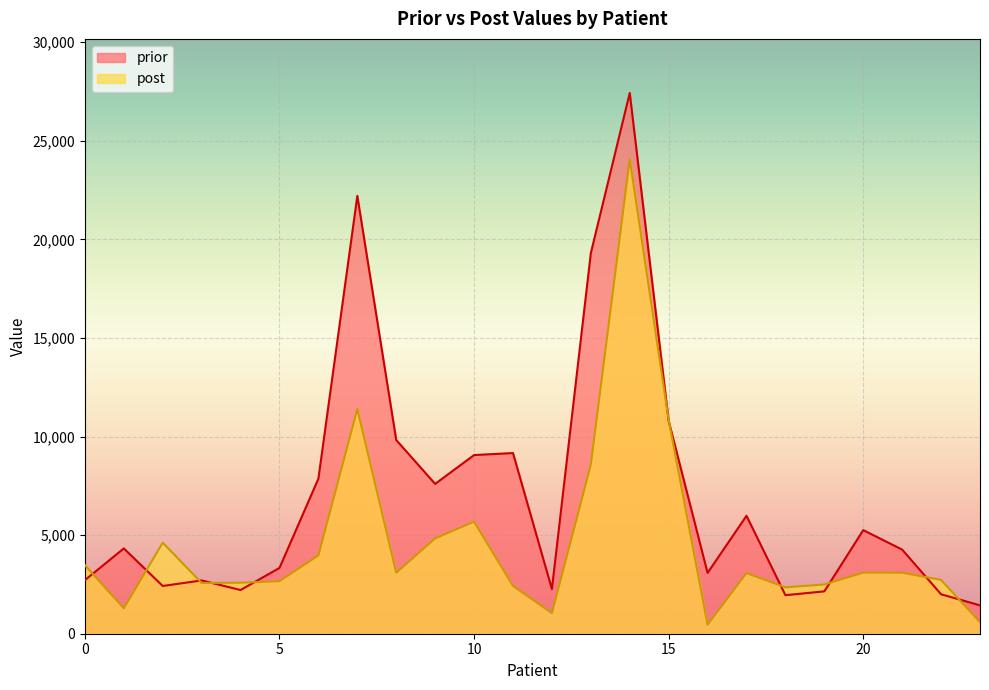

What is the difference between the post values at 13 and 22?

5846.6